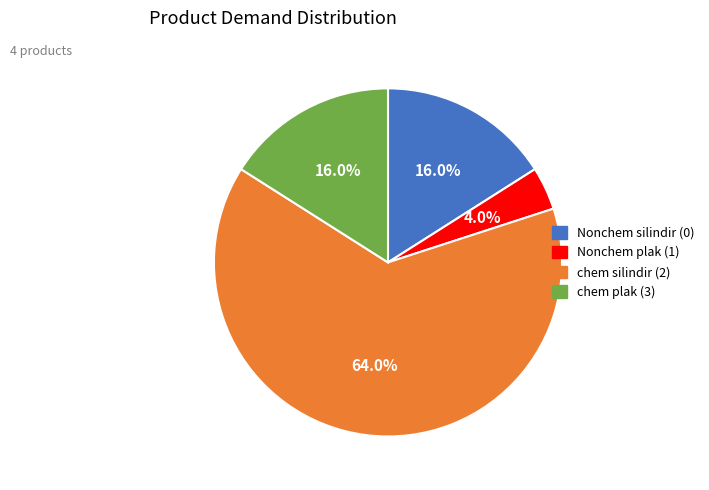

Count the number of slices in the pie.

4